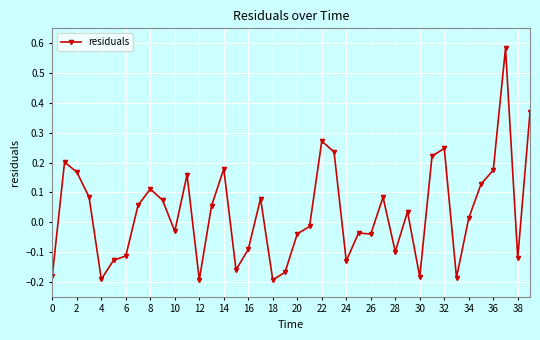

True or false: there are more than 2 points higher than both neighbors.

True